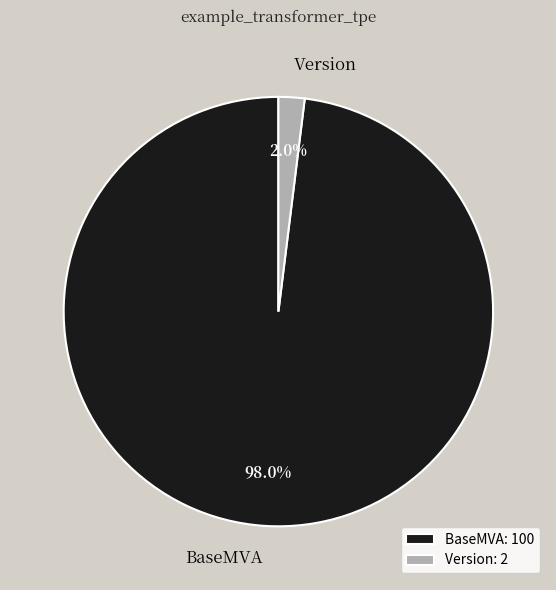

Which has a higher value, BaseMVA or Version?

BaseMVA